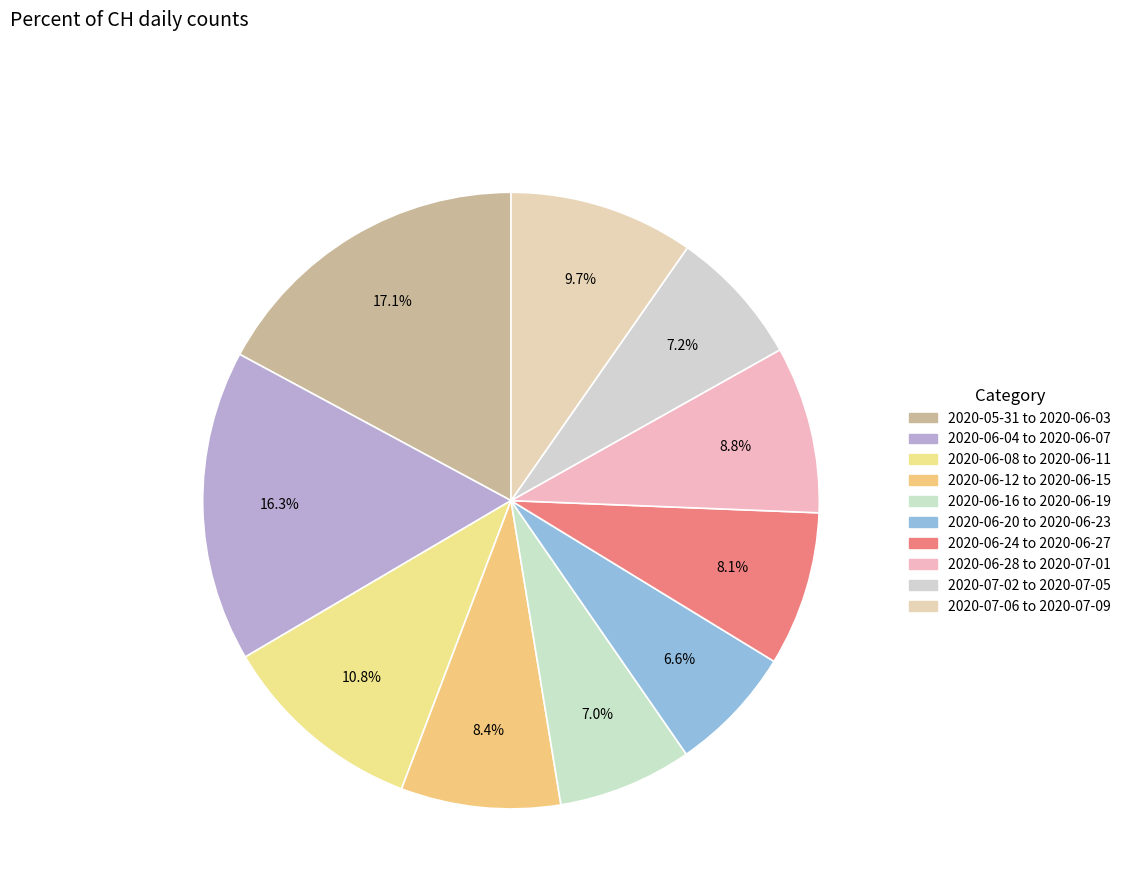

Count the number of slices in the pie.

10